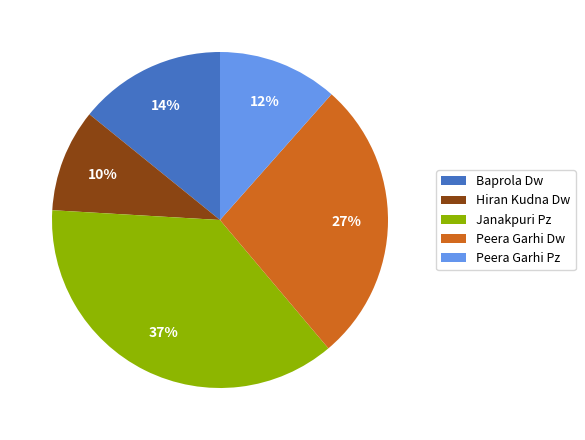

How many slices are in this pie chart?

5